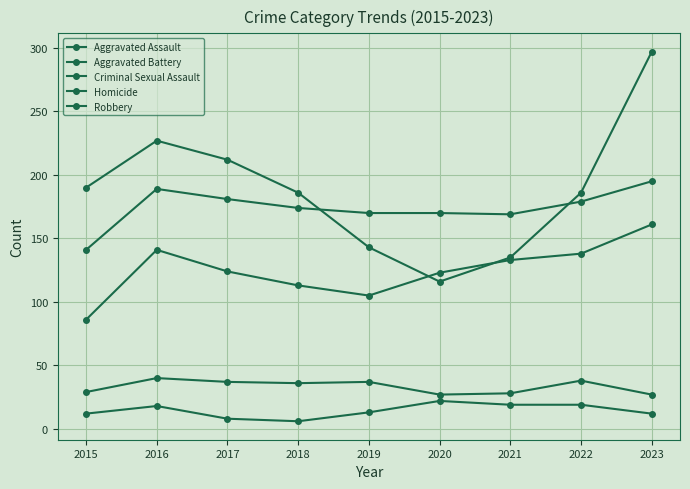

True or false: Homicide and Aggravated Battery intersect in this chart.

False